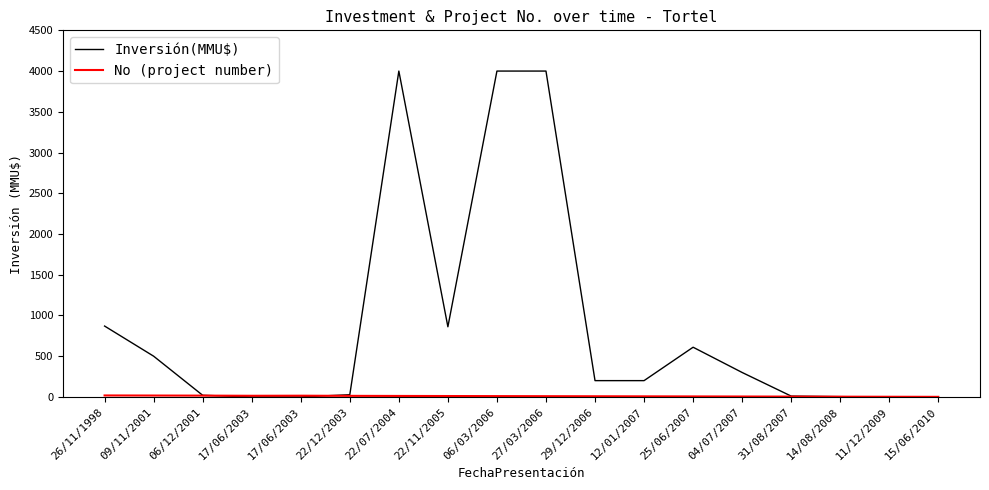

Which series has the widest spread of values?

Inversión(MMU$)